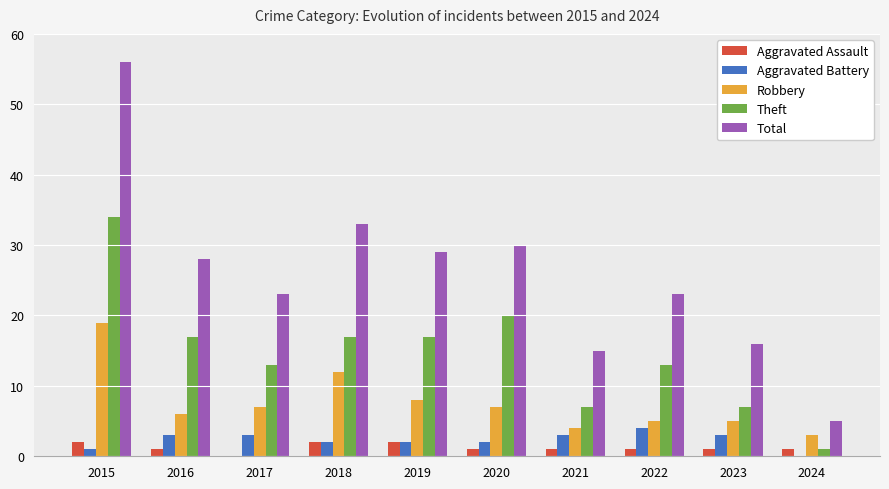

How many groups of bars are there?

10